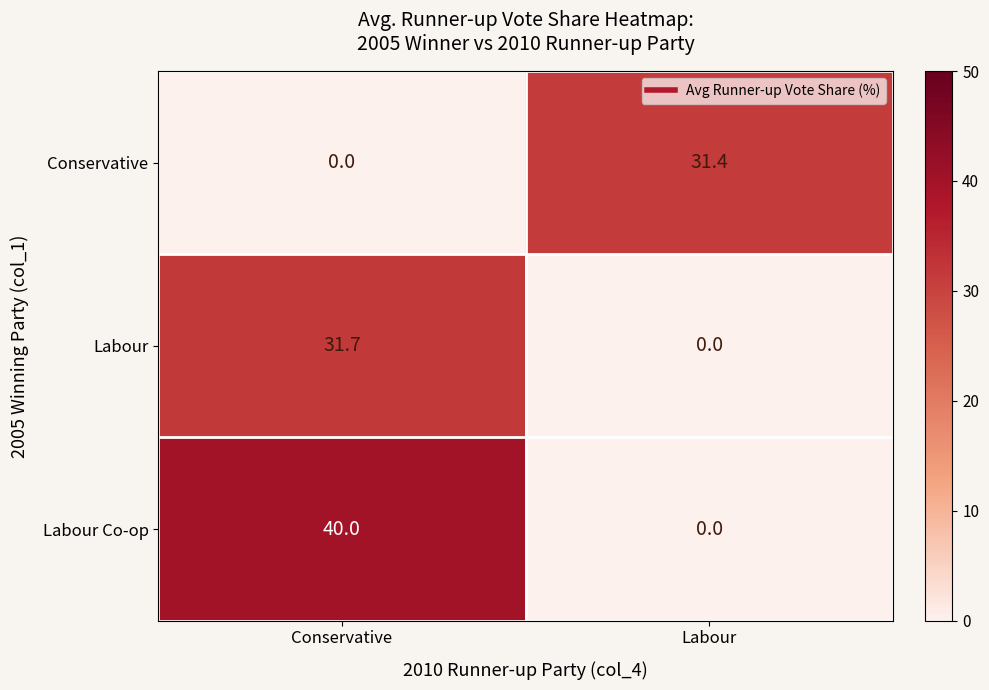

What is the greatest value displayed?

40.0